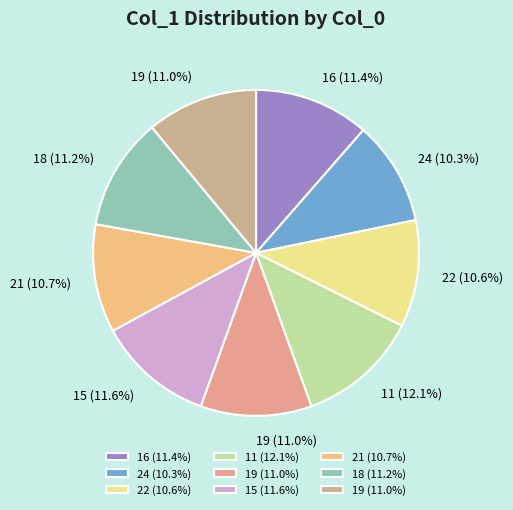

Is there any slice that represents more than half of the pie?

No